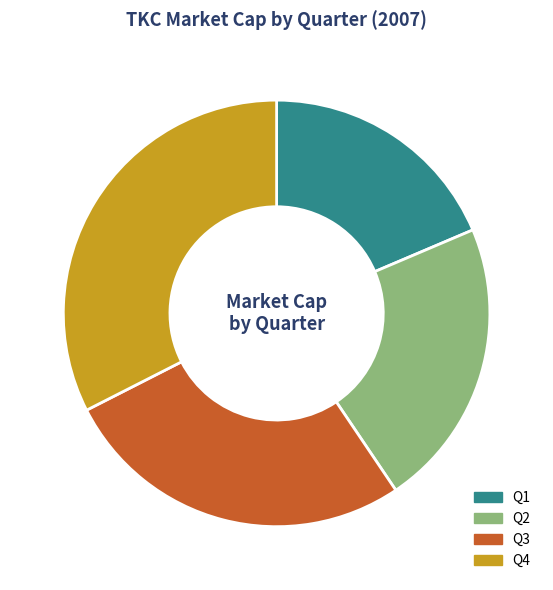

Combined, do Q1 and Q2 account for over 50%?

No